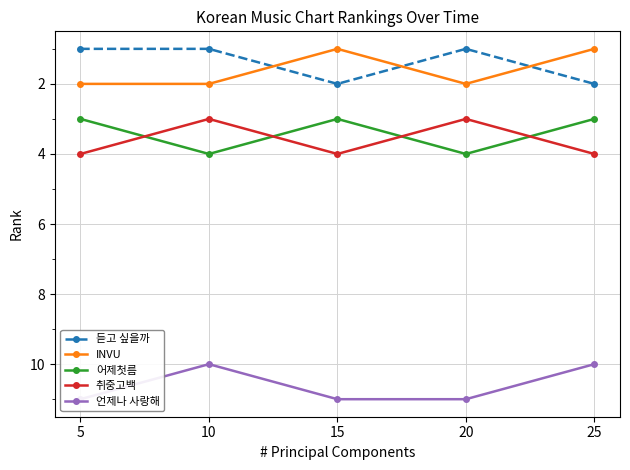

Which series has the largest total across all categories?

언제나 사랑해